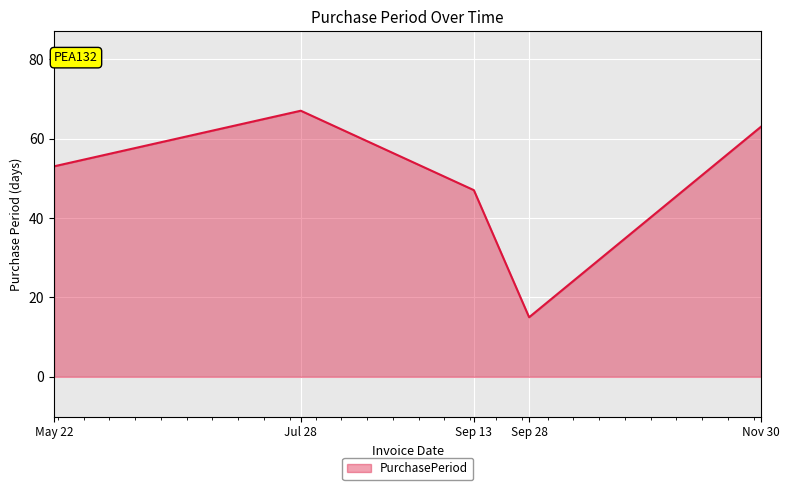

Count the number of data series in this chart.

1